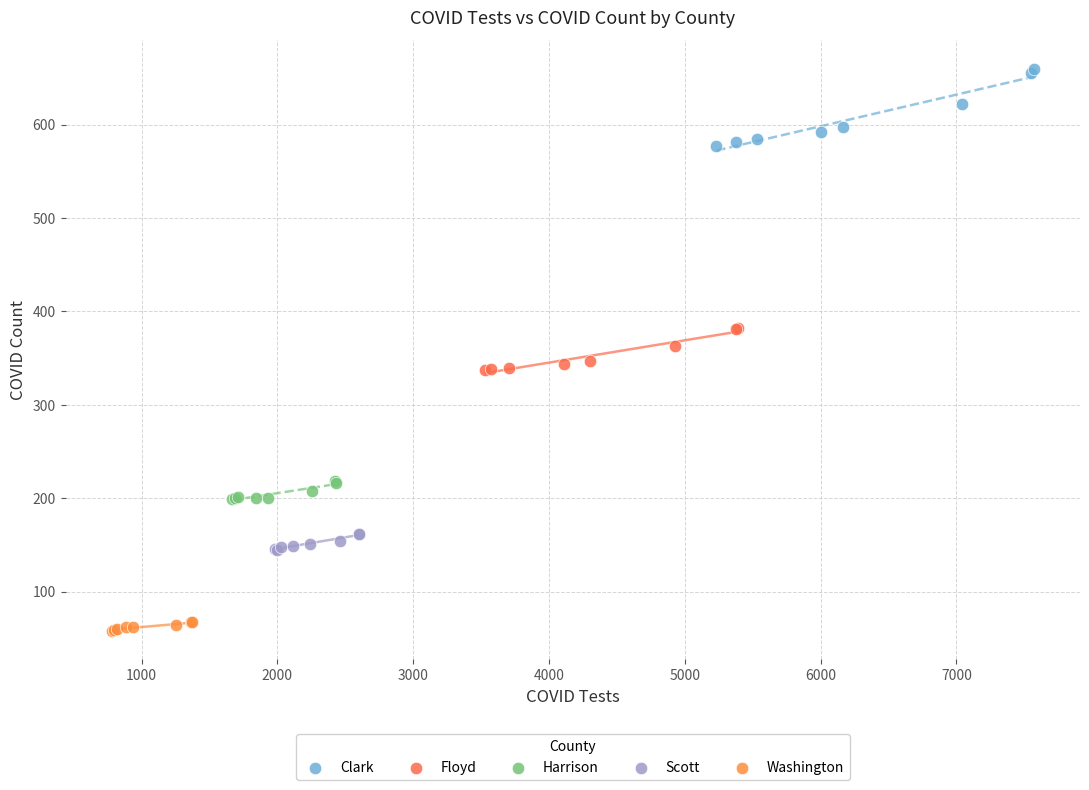

Which series contains the highest Y value?

Clark